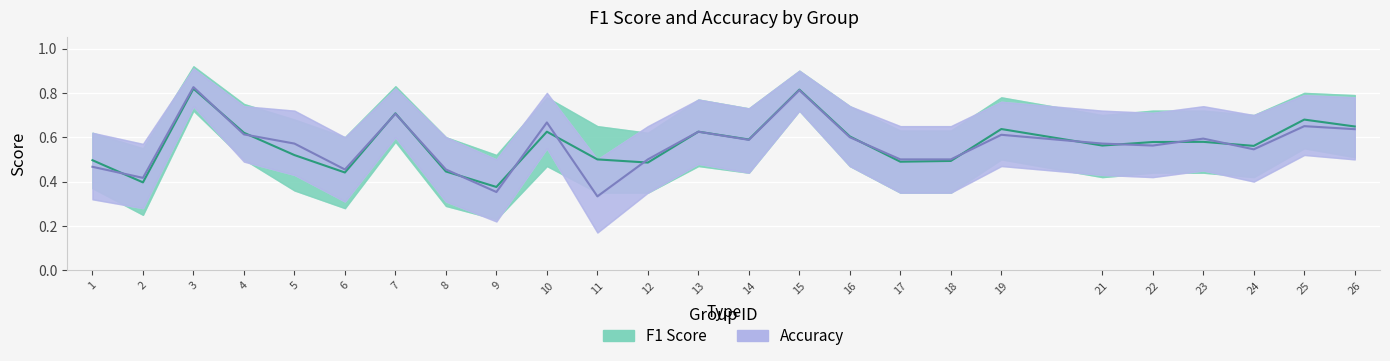

How many intersections are there between Accuracy and F1 Score?

15